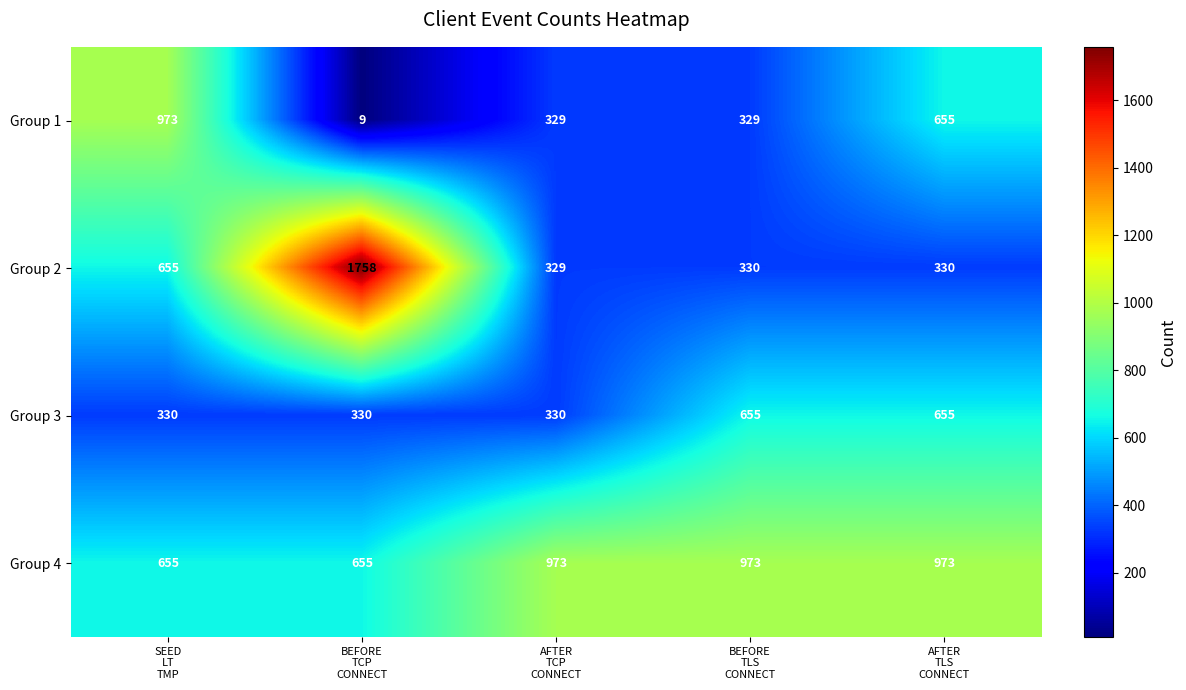

Which series has the largest total across all categories?

Group 4